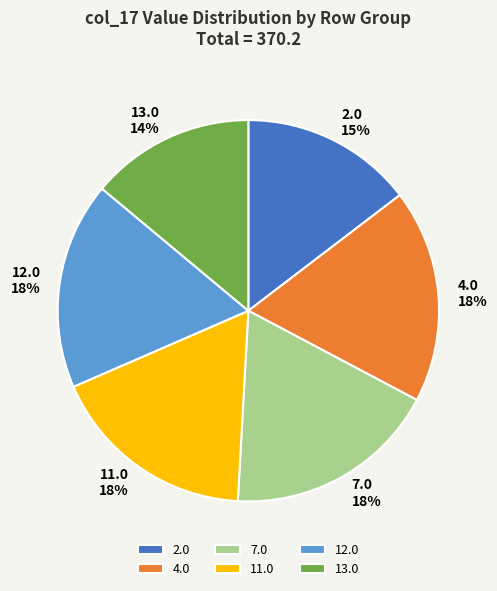

What is the smallest slice in the pie chart?

13.0